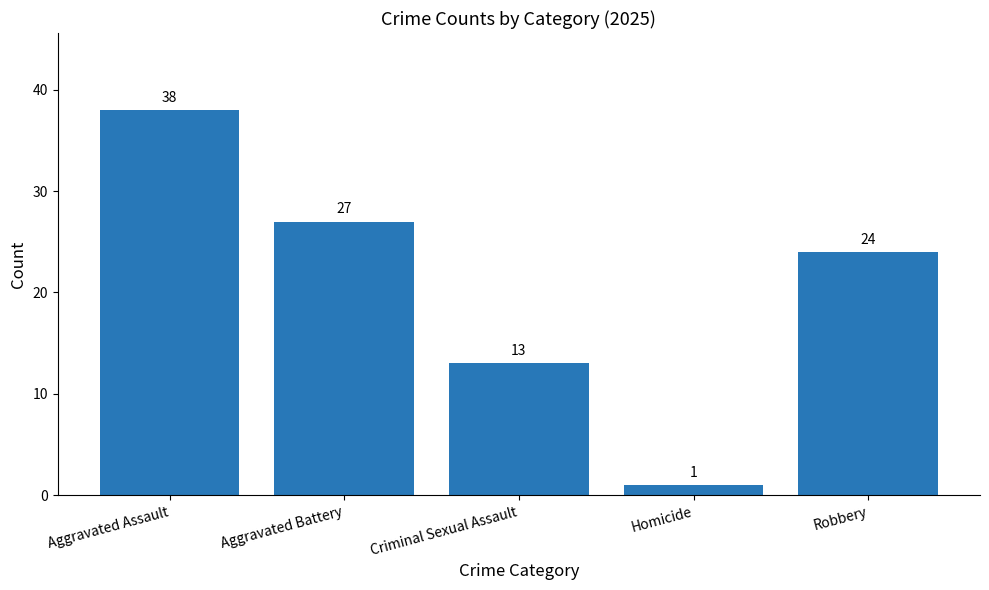

How many distinct data groups are displayed?

1